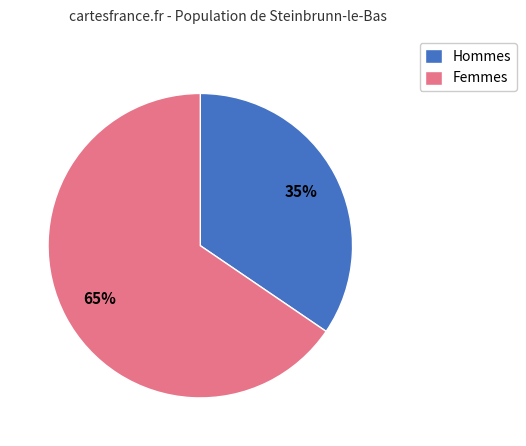

How many slices are in this pie chart?

2